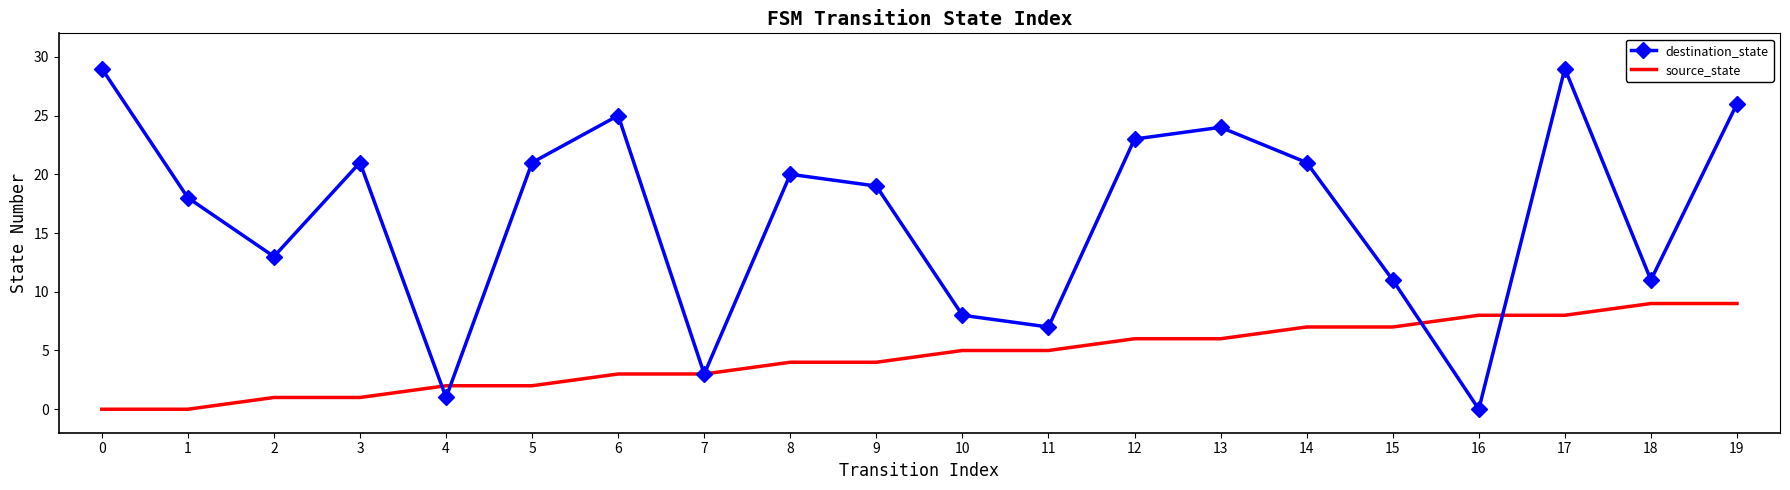

Which series changed the most between 2 and 12?

destination_state